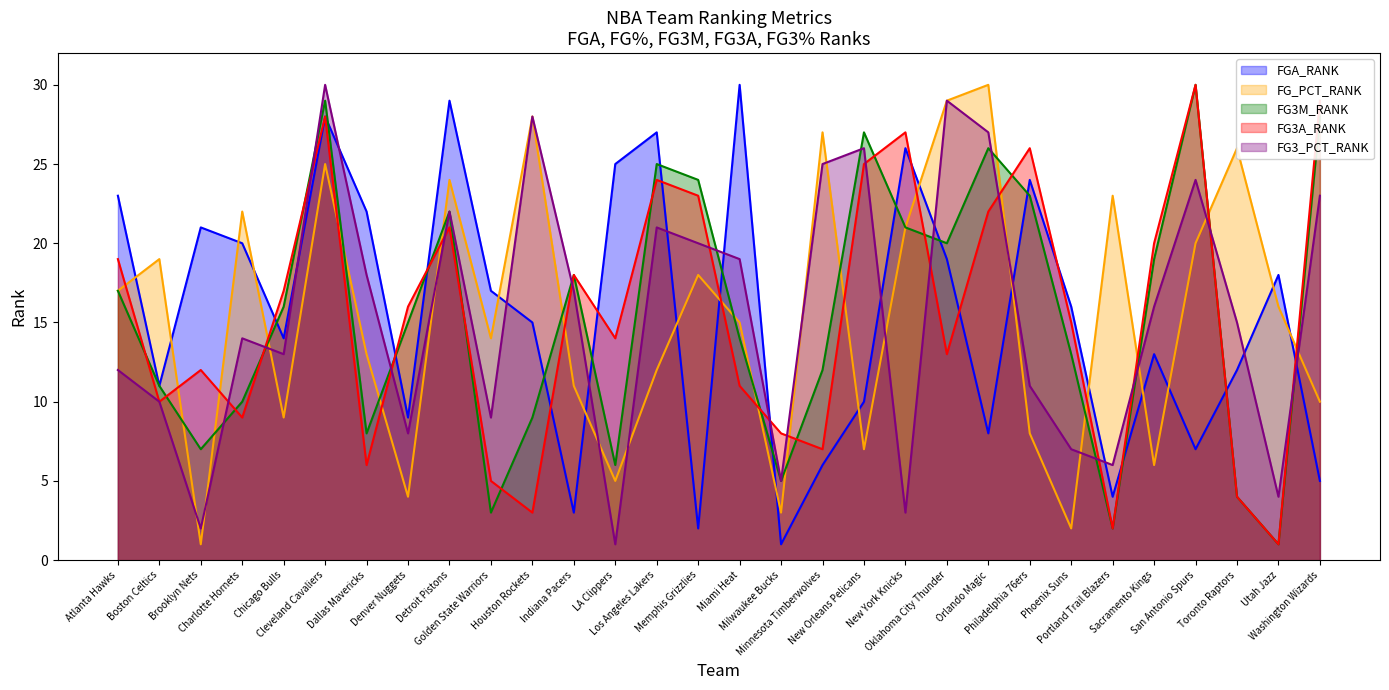

What is the sum of all FG3_PCT_RANK values?

465